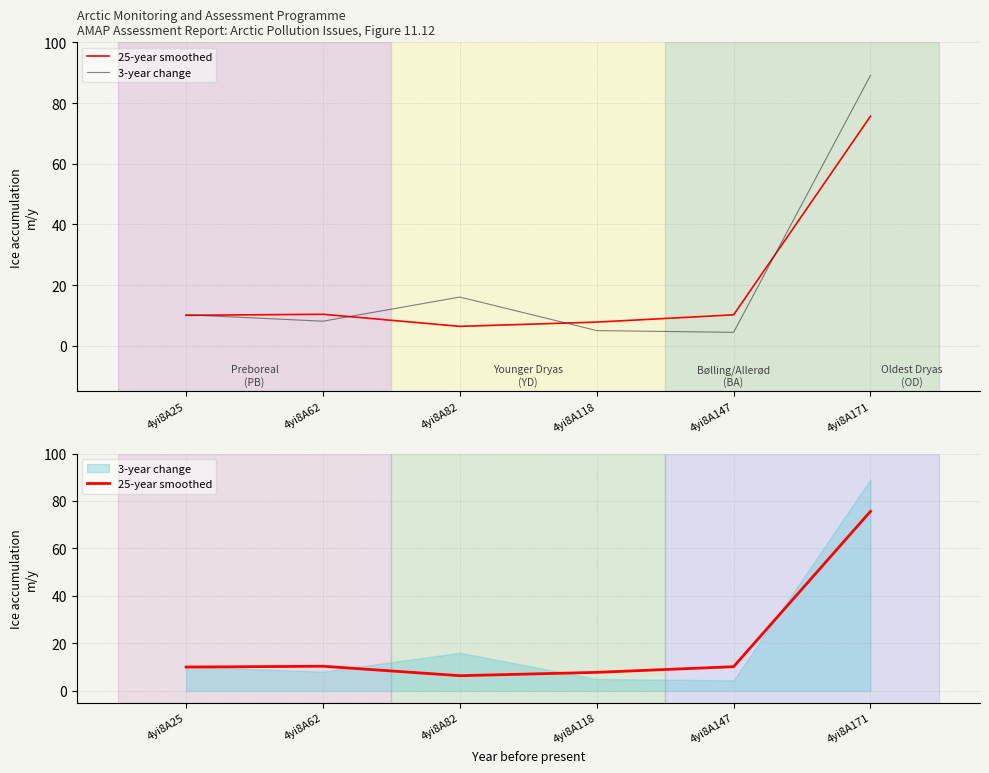

What is the difference between the 25-year smoothed values at 4yi8A82 and 4yi8A118?

1.4